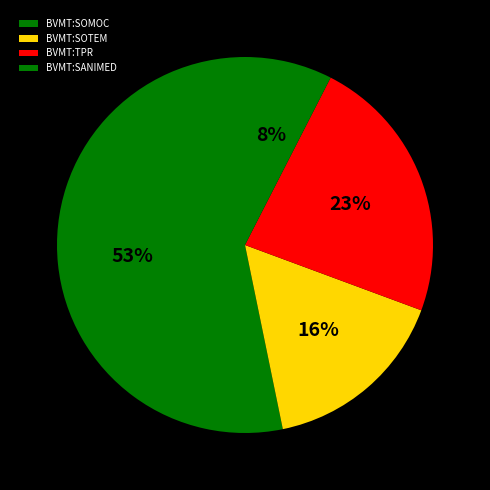

What percentage is the BVMT:SANIMED slice, to the nearest percent?

8%